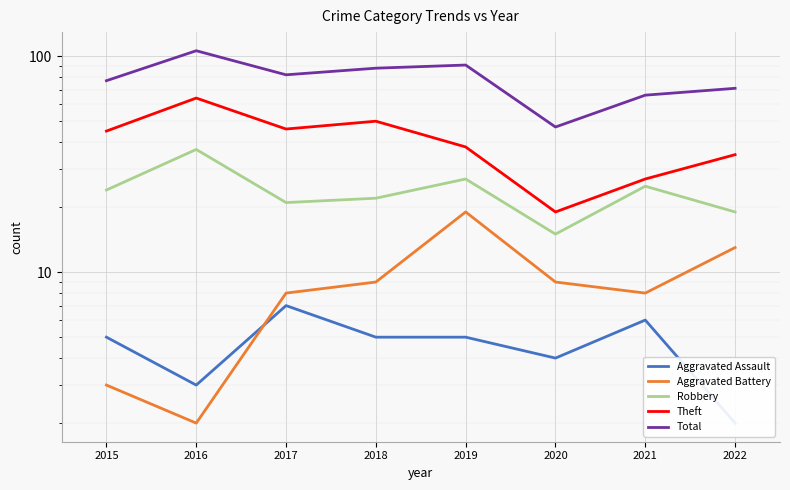

Rank the categories by Robbery value from highest to lowest.

2016, 2019, 2021, 2015, 2018, 2017, 2022, 2020